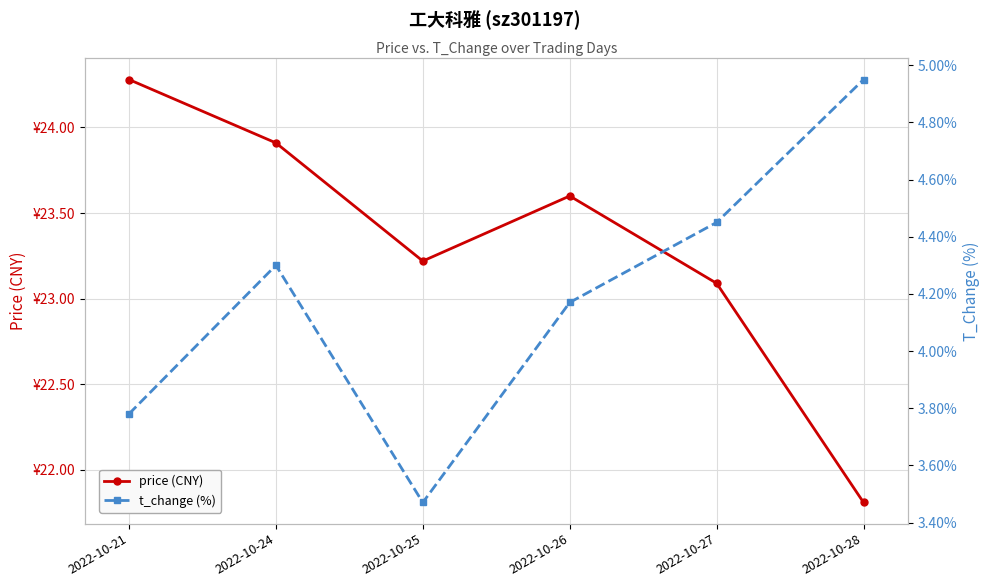

Which category has the lowest value across all series?

2022-10-25